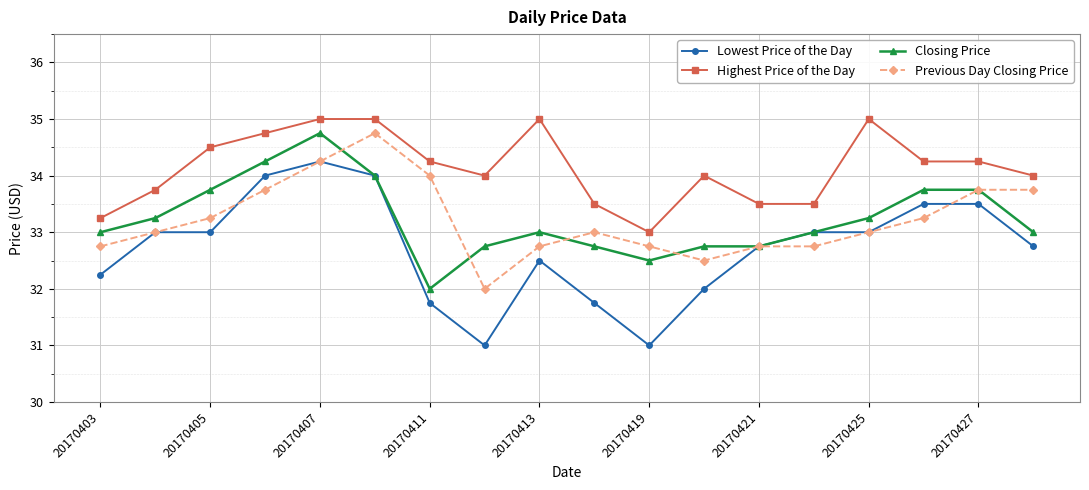

What are all the series names shown in the legend?

Lowest Price of the Day, Highest Price of the Day, Closing Price, Previous Day Closing Price